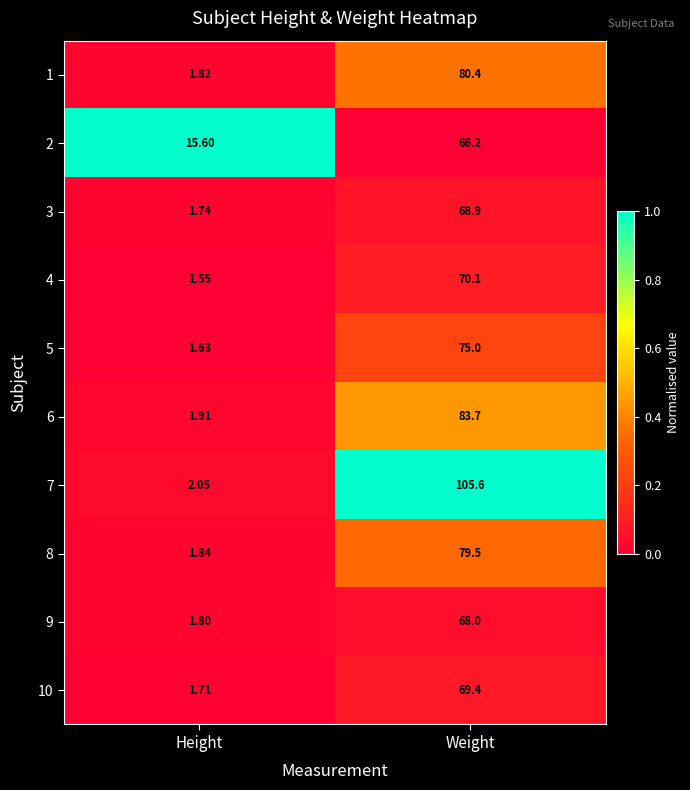

At which label is 7 closest to 53?

Height